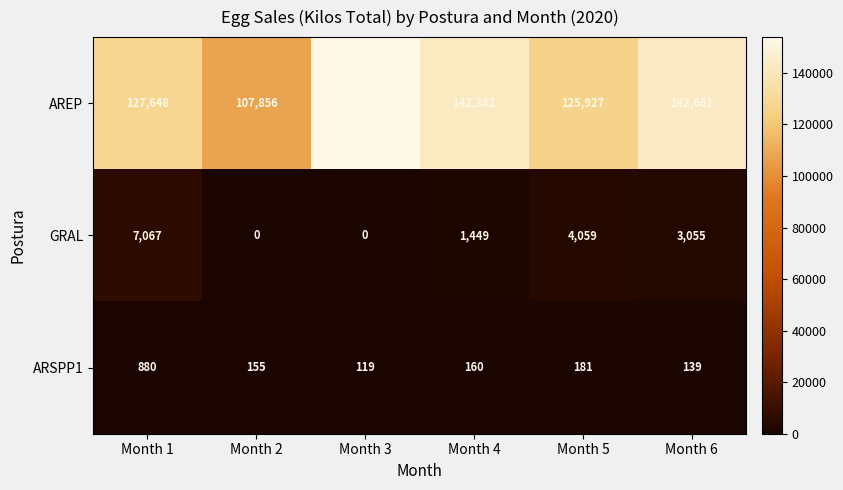

At Month 3, list the series in order from largest to smallest.

AREP, ARSPP1, GRAL